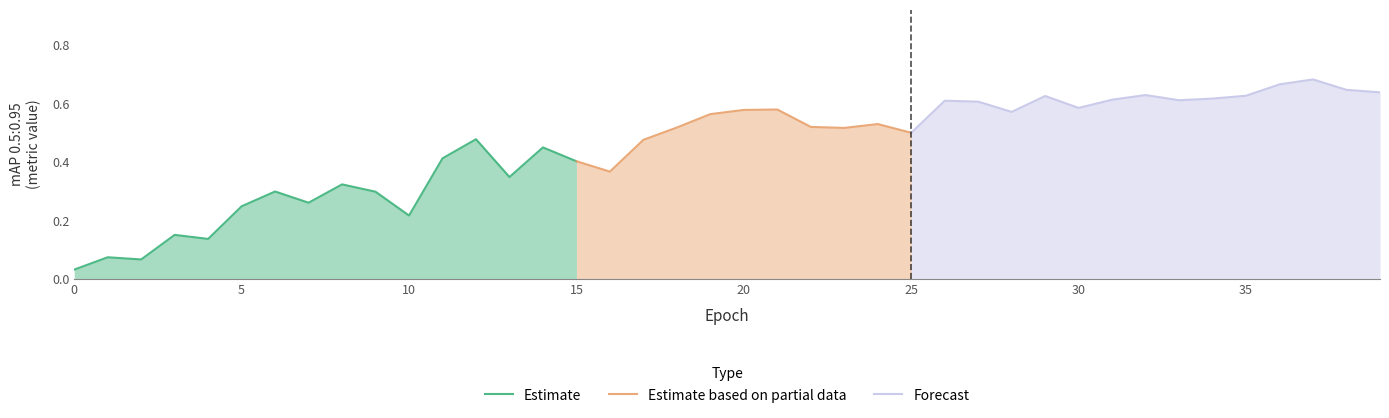

Is it true that Estimate equals 0.4 at 5?

False